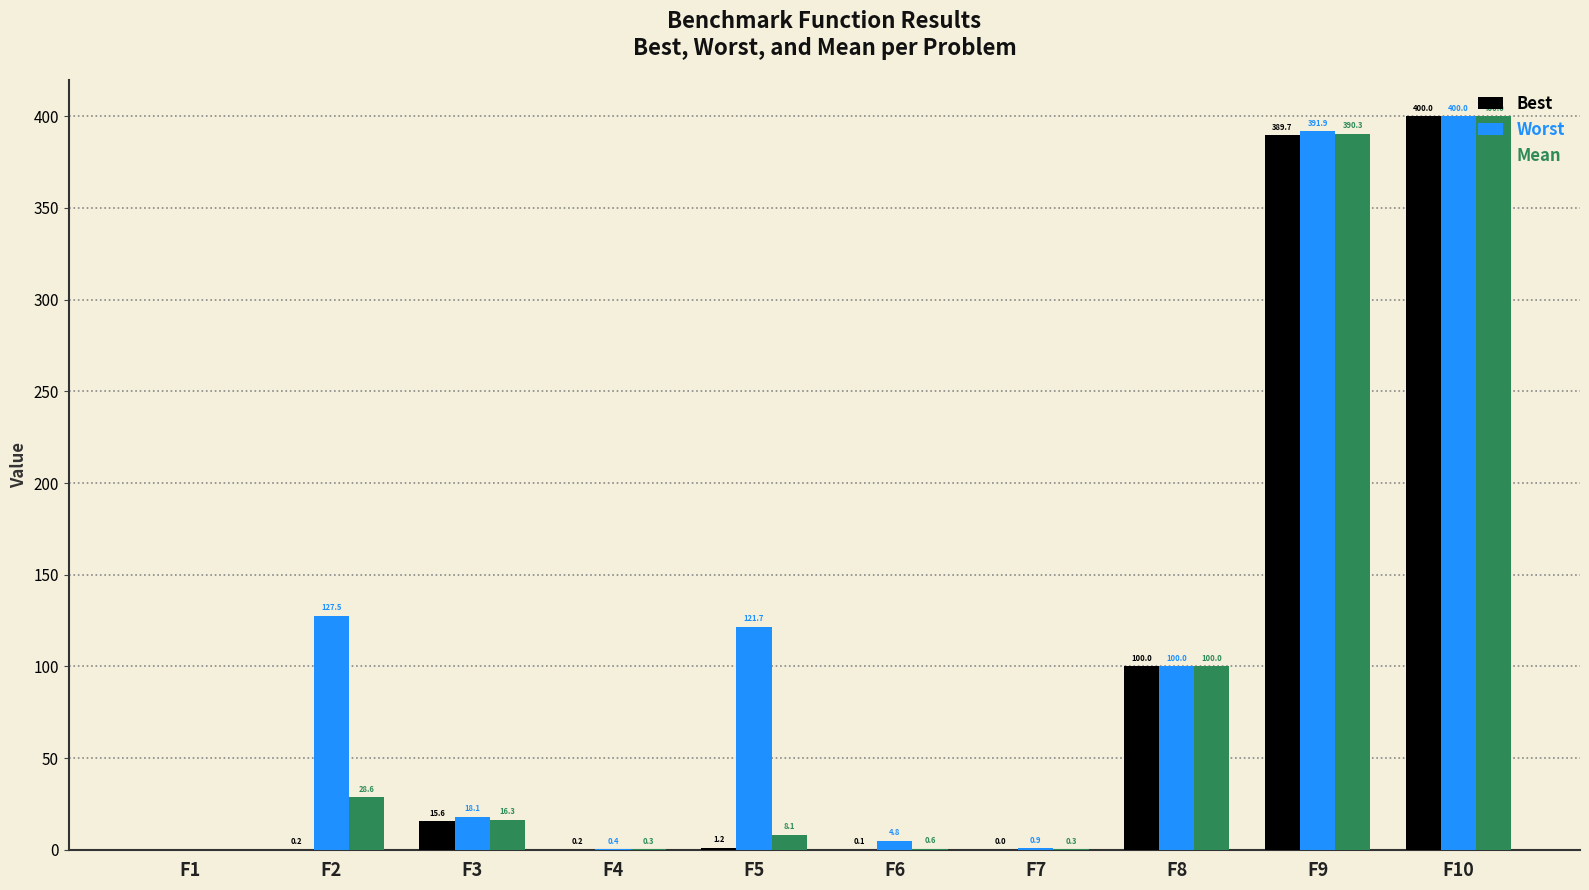

Where does the Best series first go above 1?

F3